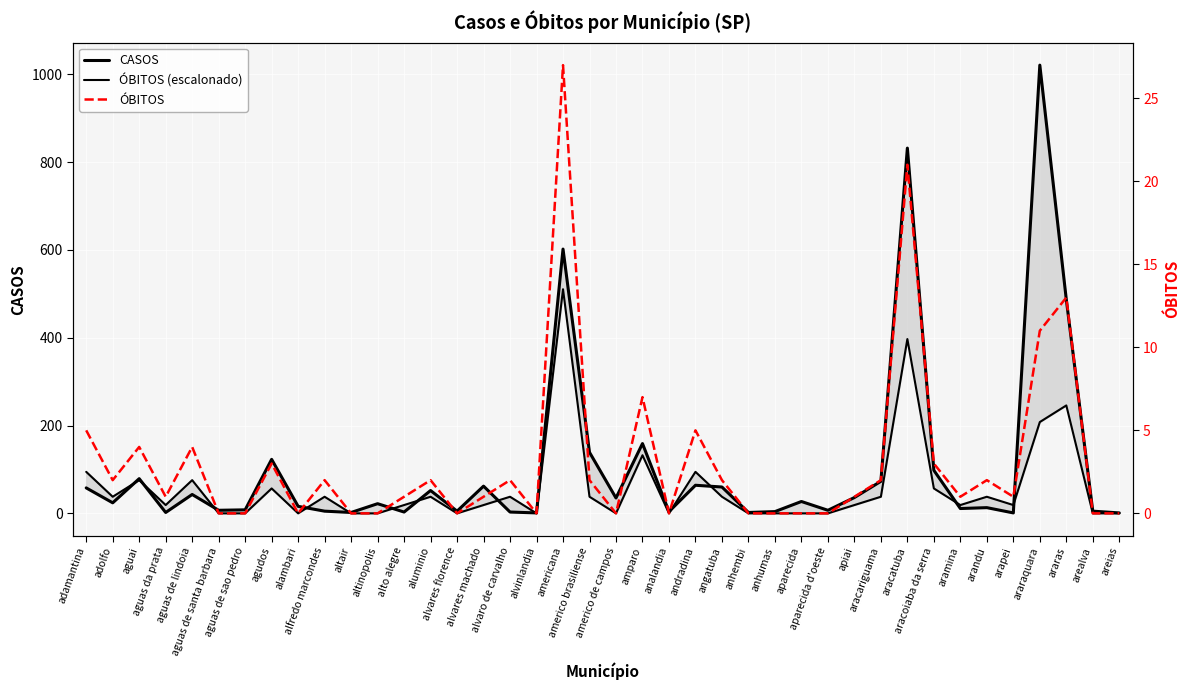

The value of ÓBITOS at aguas de lindoia is 4.0. True or false?

True